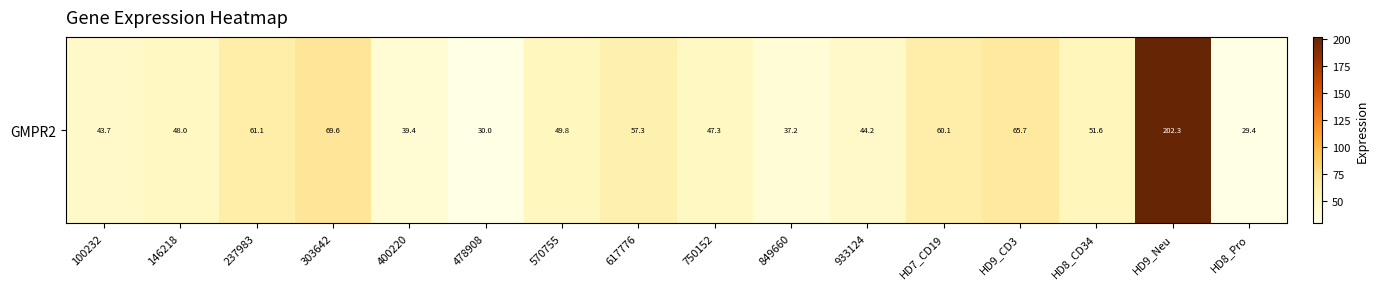

Where is the data nearest to the value 115?

303642